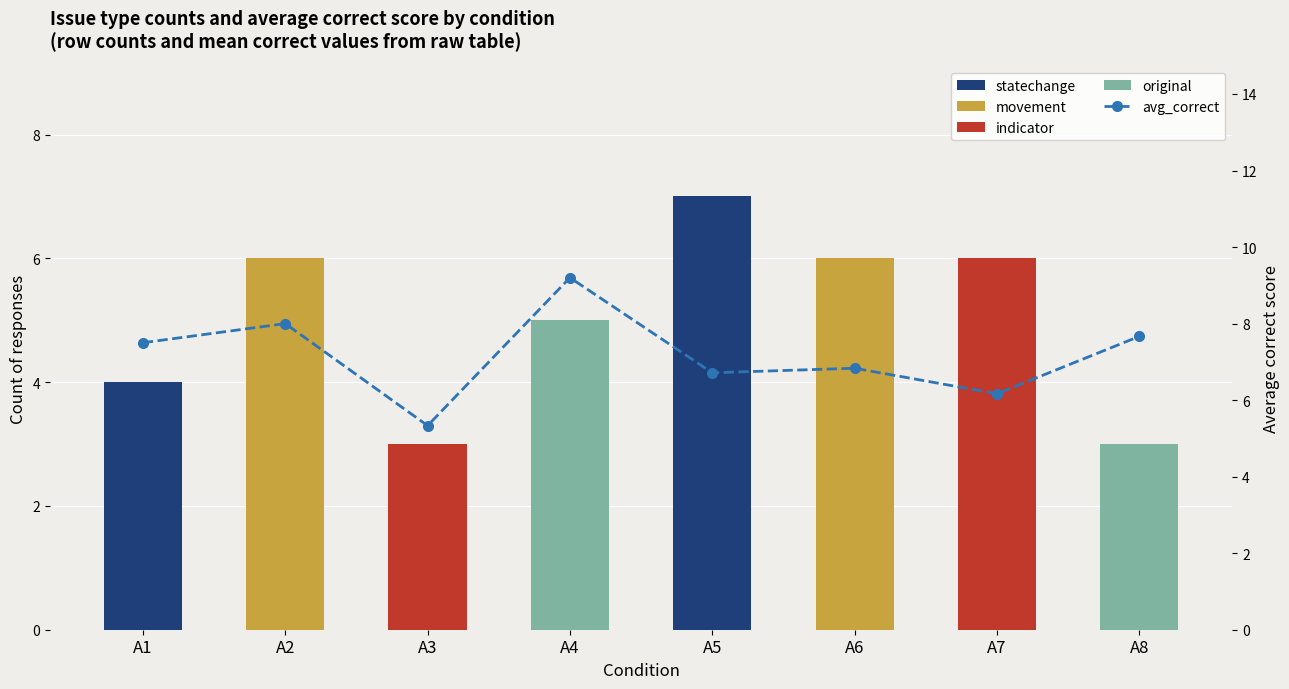

What is the value of the statechange bar at the 1st from the left?

4.0